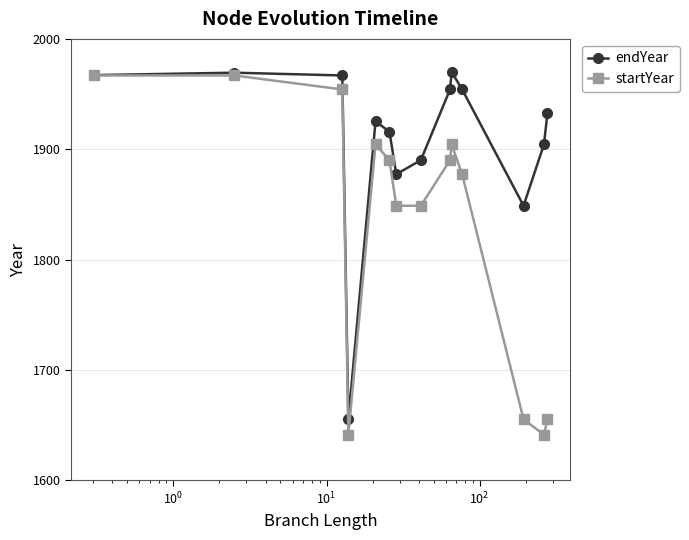

What is the greatest value displayed?

1970.0